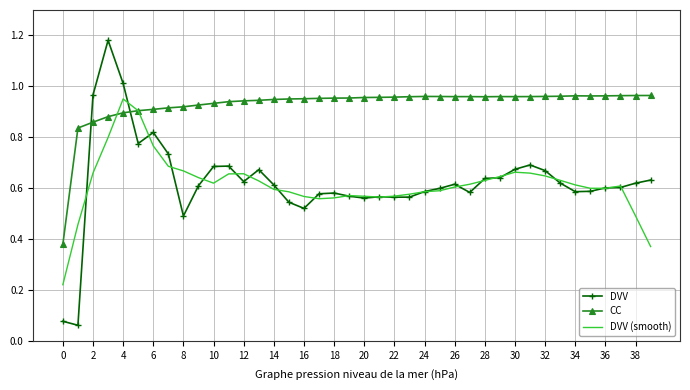

True or false: DVV and DVV (smooth) intersect in this chart.

True